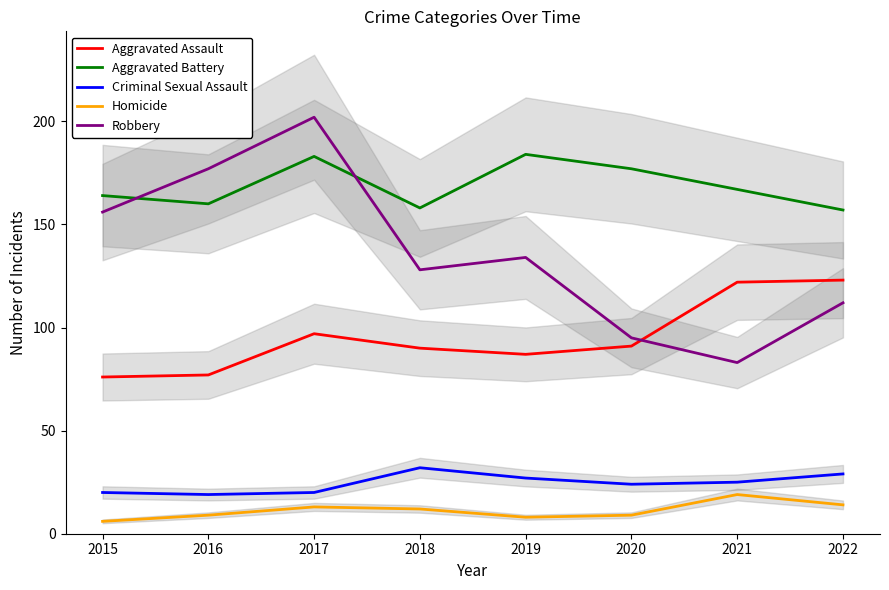

What are all the series names shown in the legend?

Aggravated Assault, Aggravated Battery, Criminal Sexual Assault, Homicide, Robbery